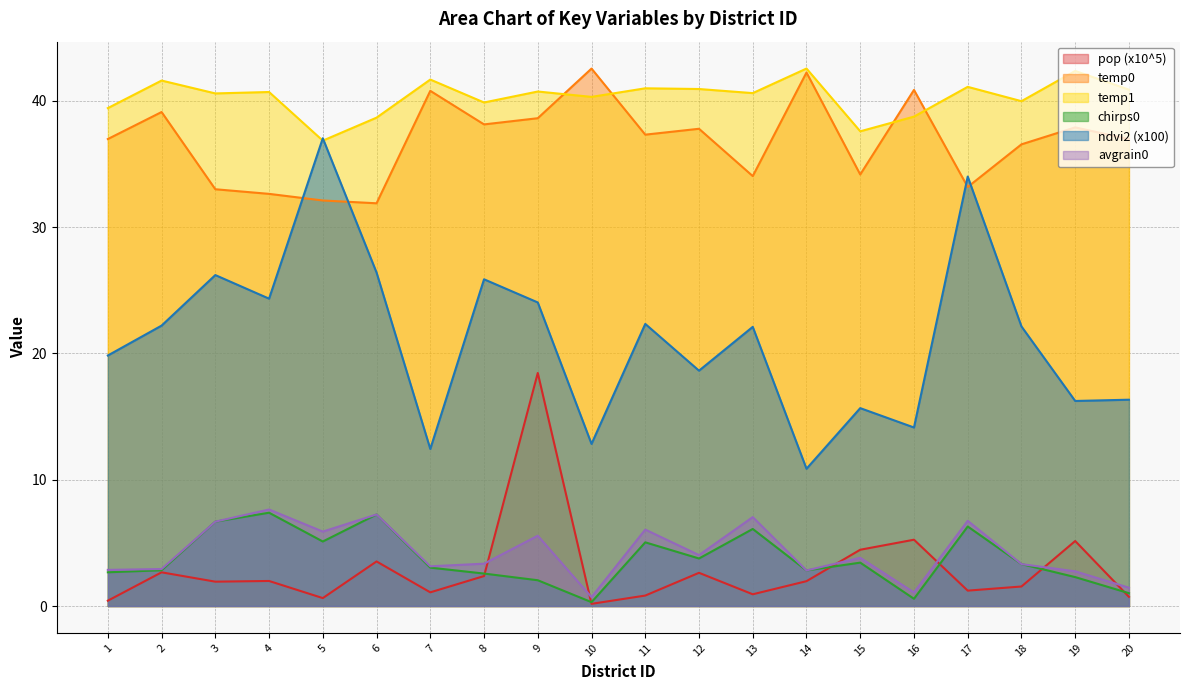

How many lines are shown in the chart?

6